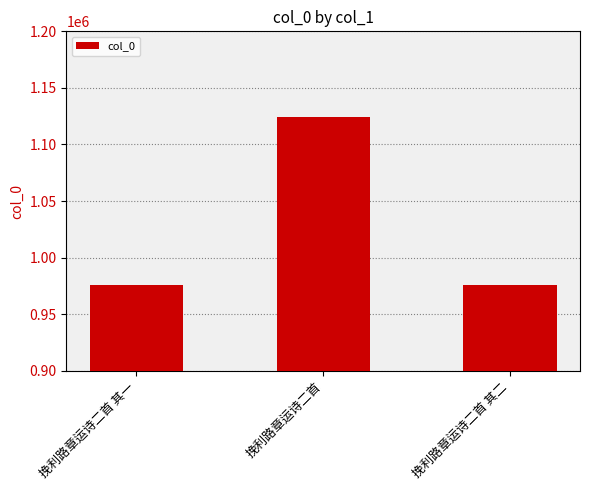

Are the bars horizontal?

No